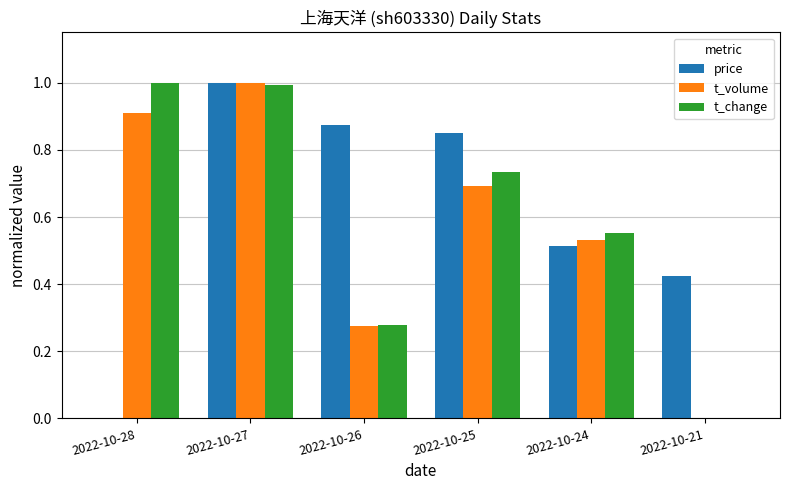

What is the sum of all t_change values?

3.6